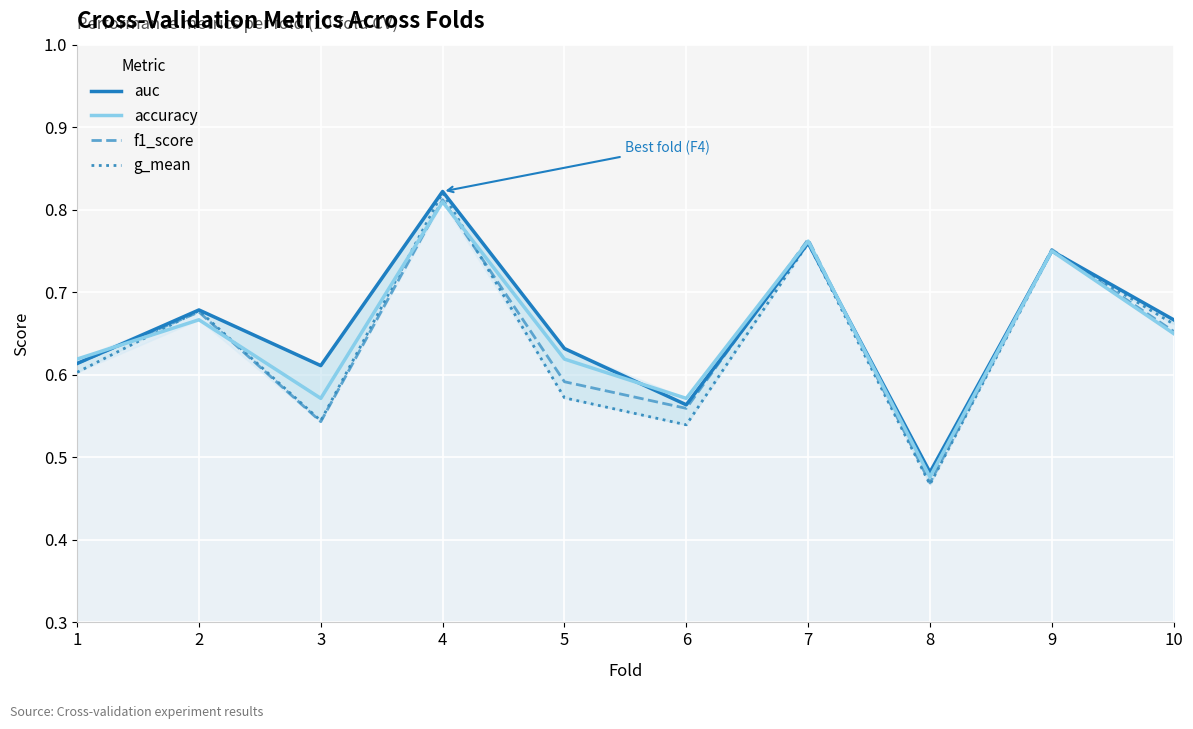

Which category has the highest value in the f1_score series?

4